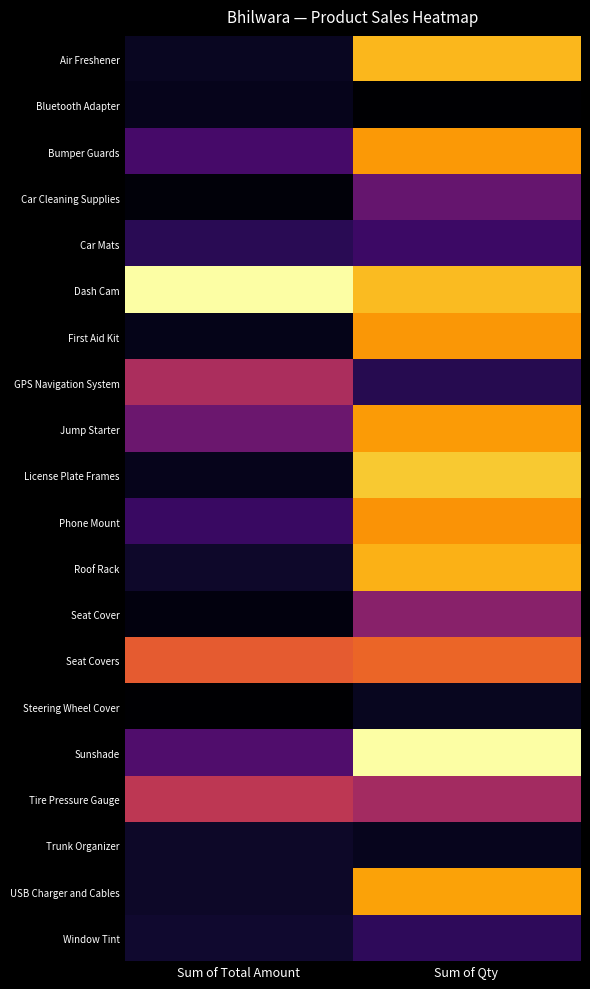

How many categories are shown in the chart?

2